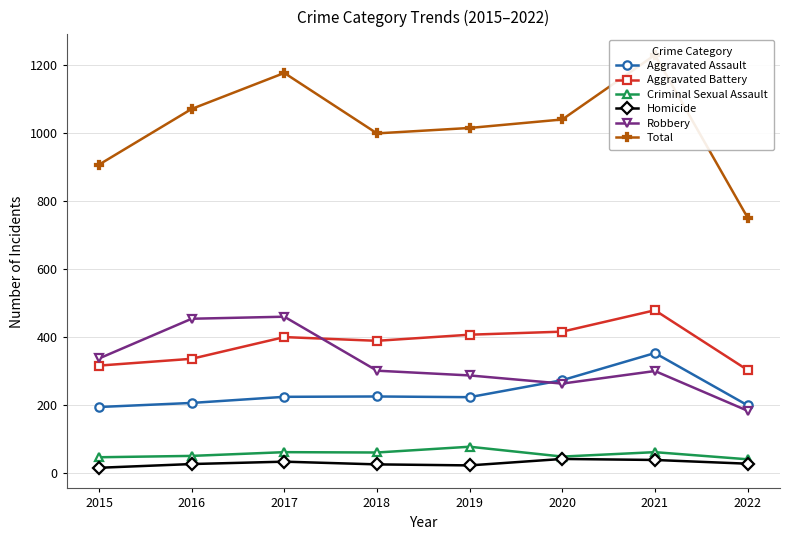

At which label does Total reach its peak?

2021